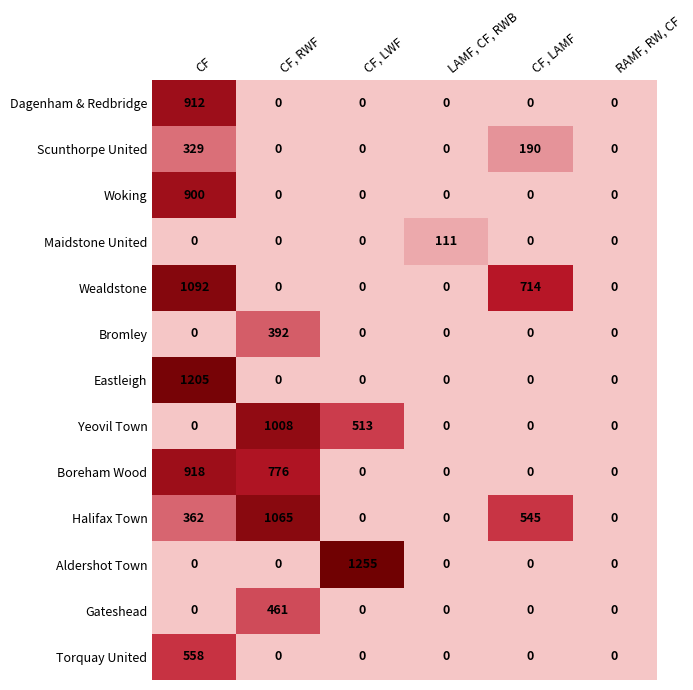

What is the spread (max minus min) of values at CF, LWF?

1255